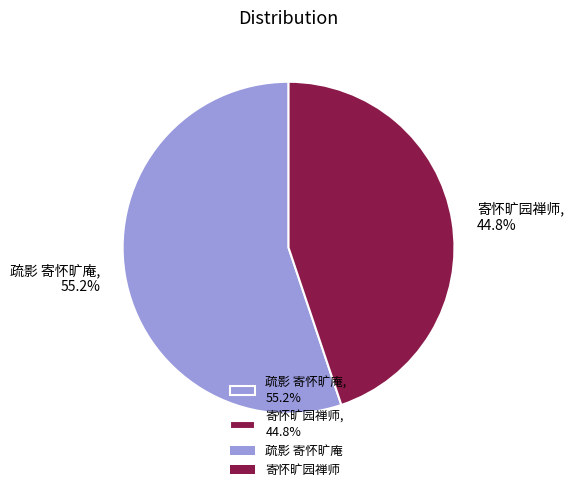

What portion of the pie excludes 寄怀旷园禅师?

55.2%